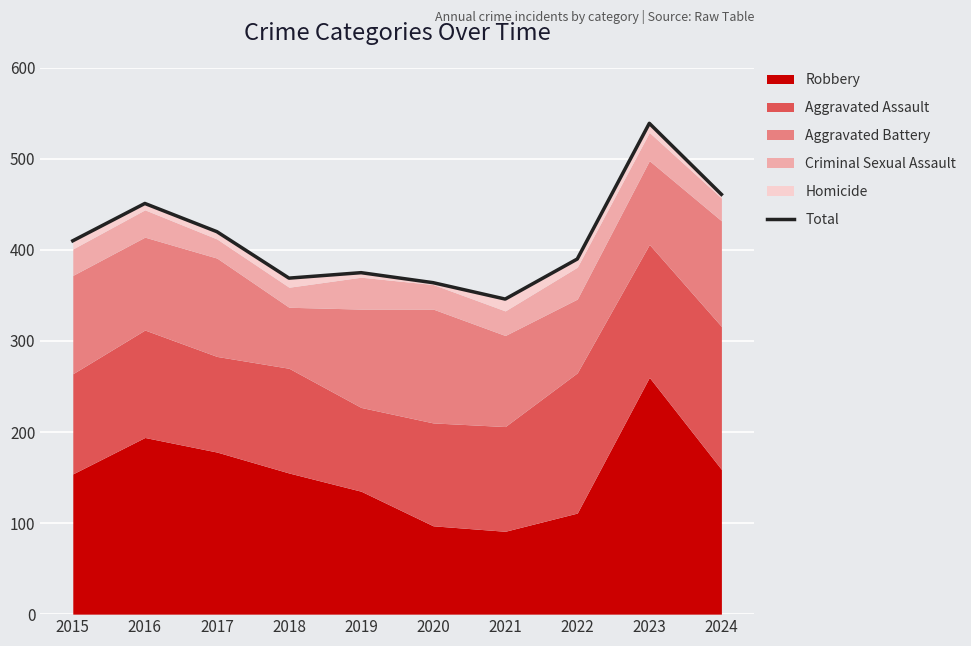

How many data points does each series have?

10